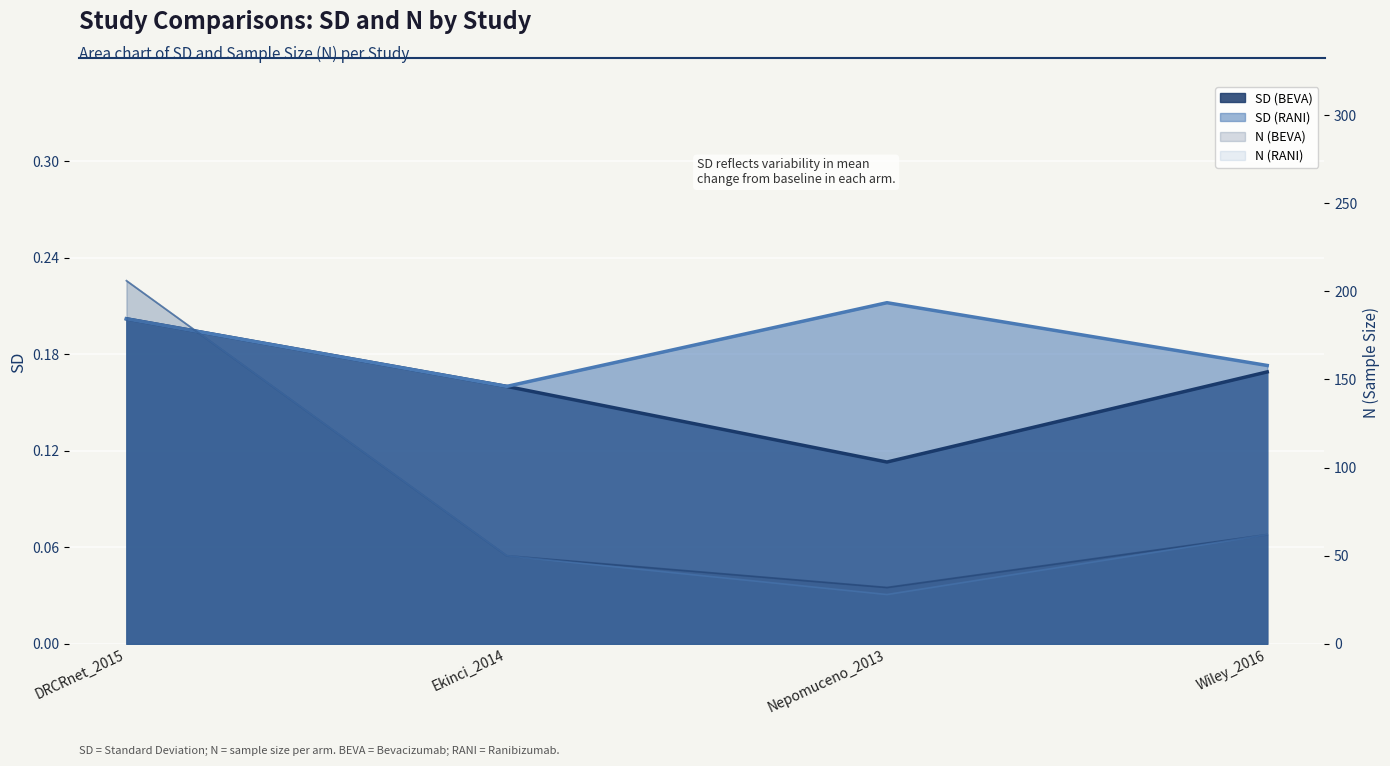

What is the sum of all SD (BEVA) values?

0.6